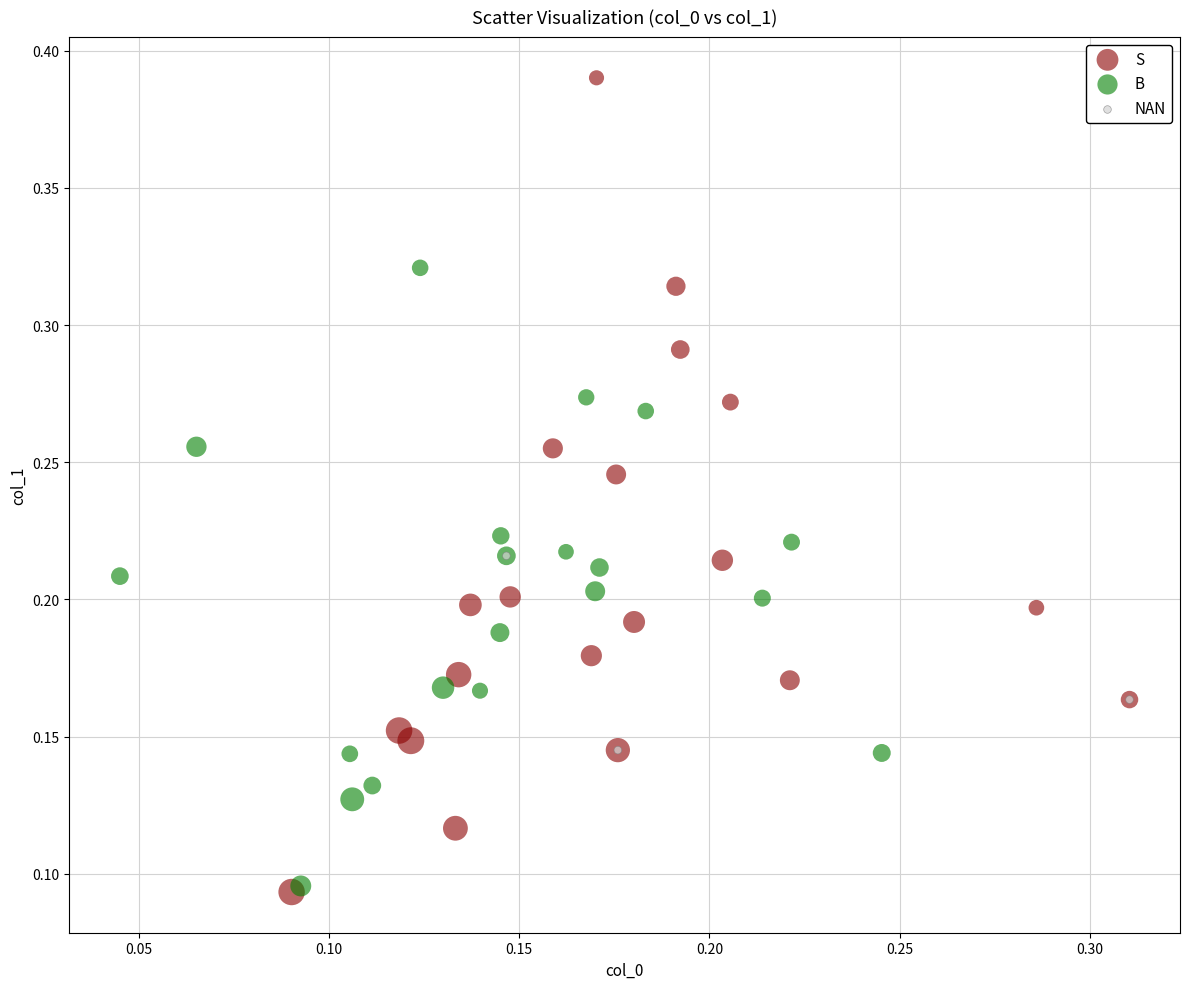

Which series has the widest spread of Y values?

S